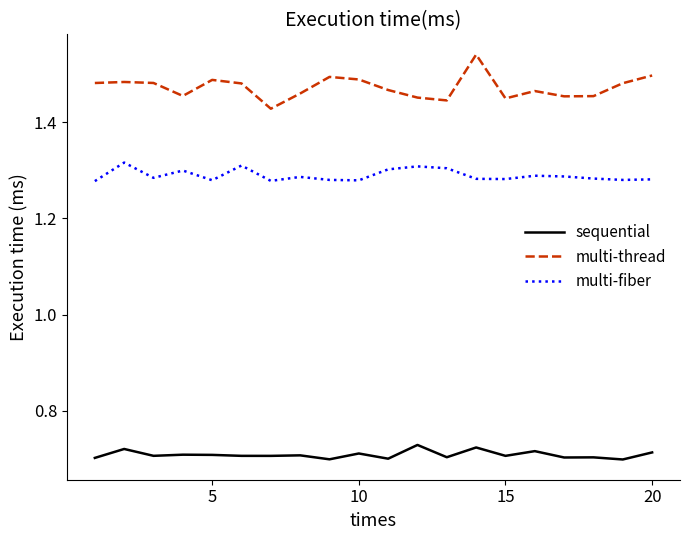

Count the multi-thread values in the range 1 to 2.

20